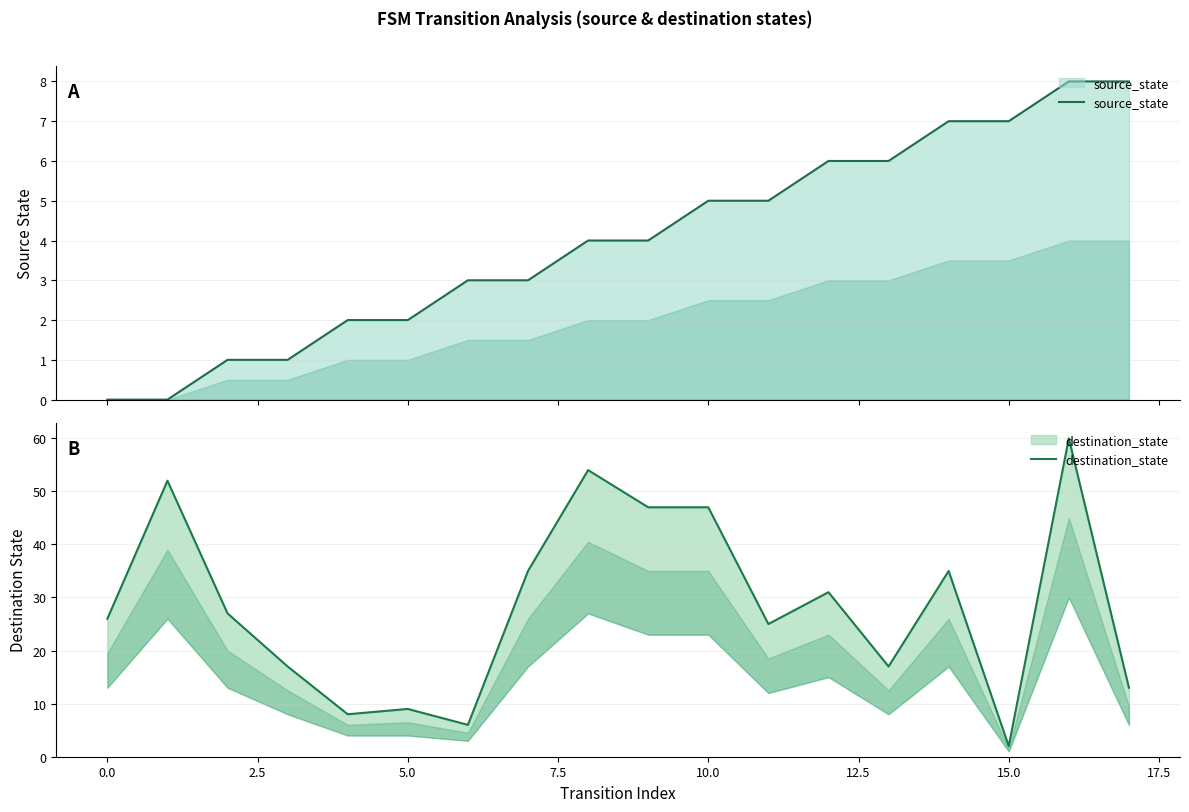

Where is destination_state nearest to the value 31?

12